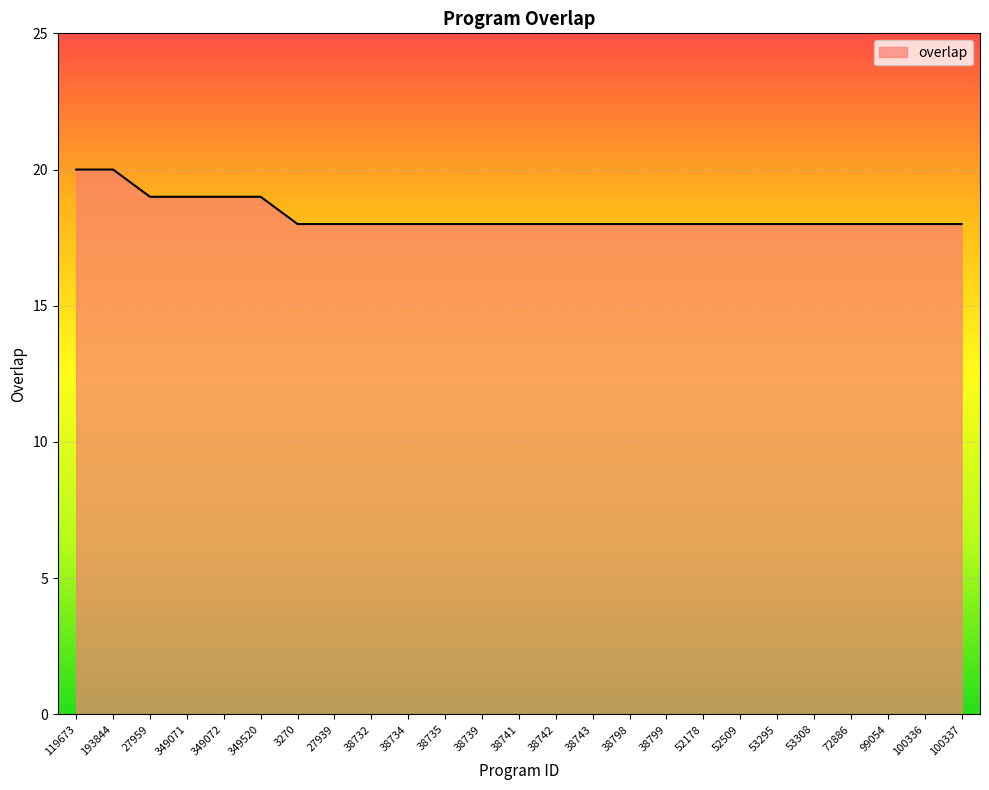

What position from the right is 53295?

6